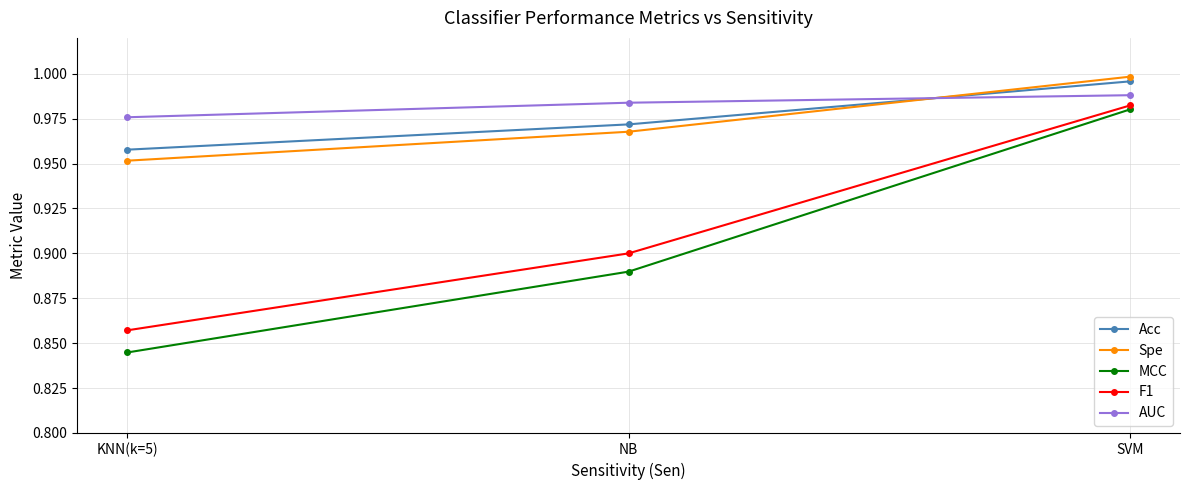

Count the F1 values in the range 0 to 1.

3